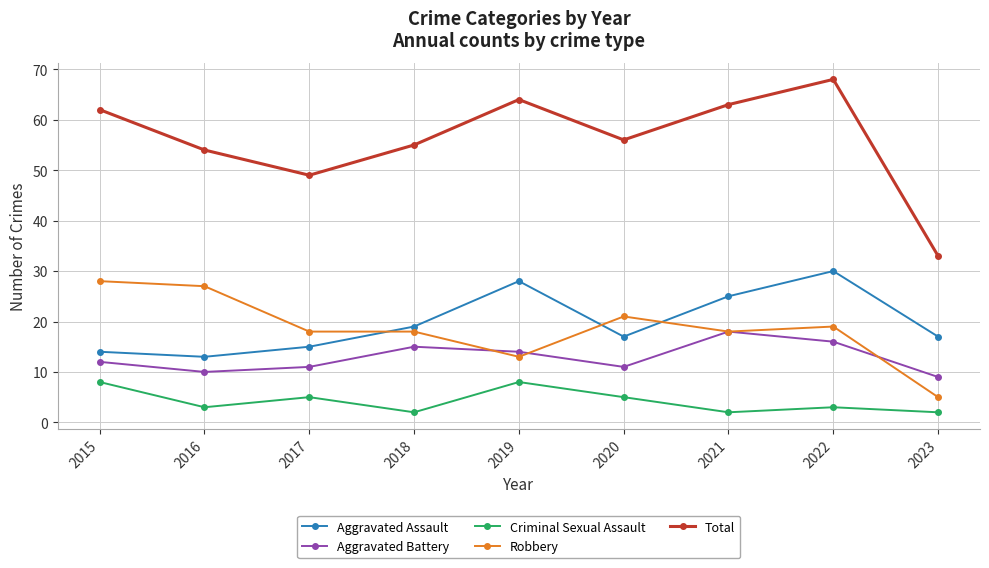

What is the total value across all series at 2016?

107